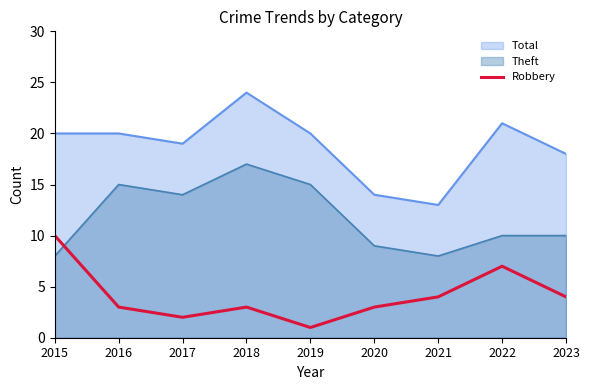

Rank the series by their average value, from highest to lowest.

Total, Theft, Robbery